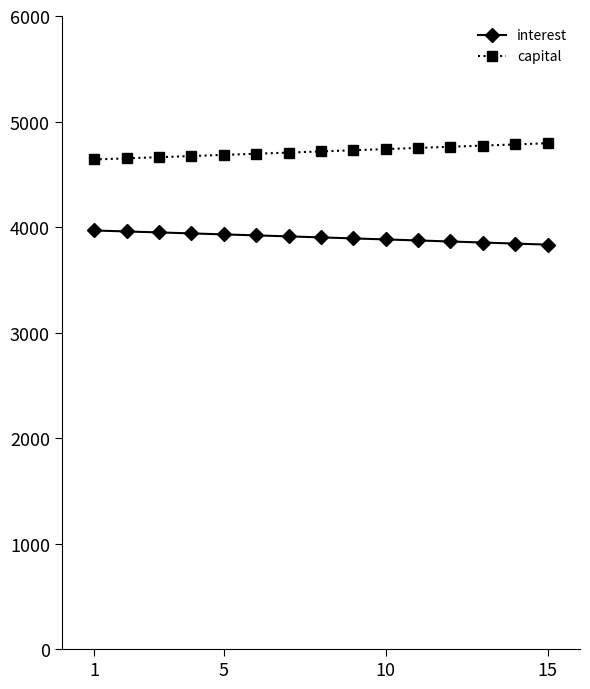

What is the value of the capital point at the 12th from the left?

4760.9